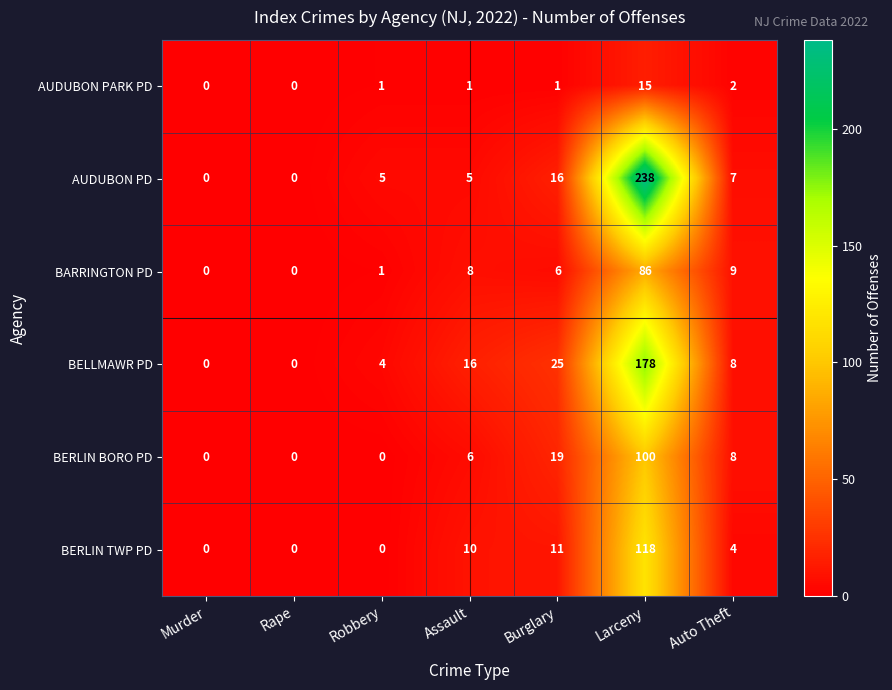

At which label is AUDUBON PD closest to 119?

Burglary